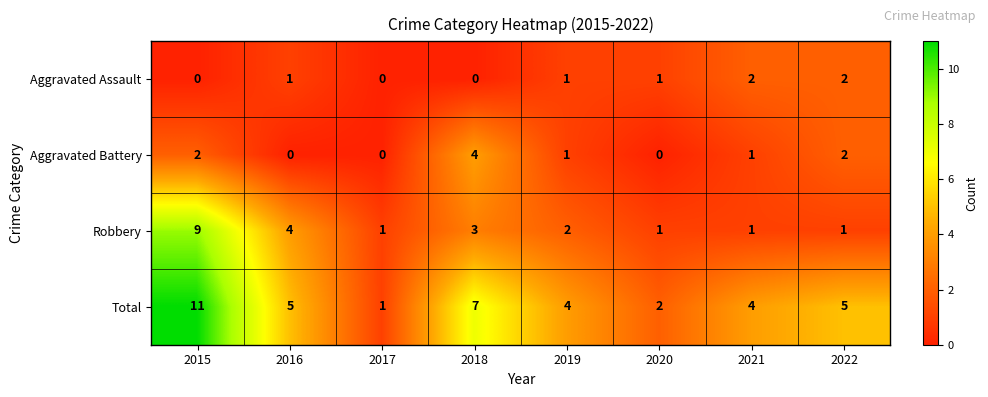

How many data points does each series have?

8